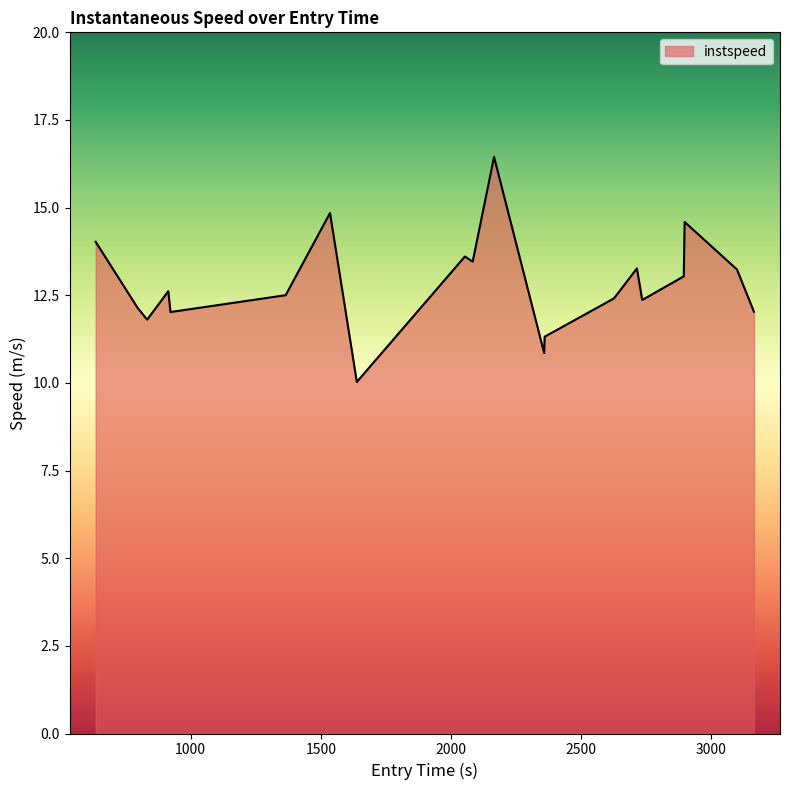

What is the minimum value shown in the chart?

10.0